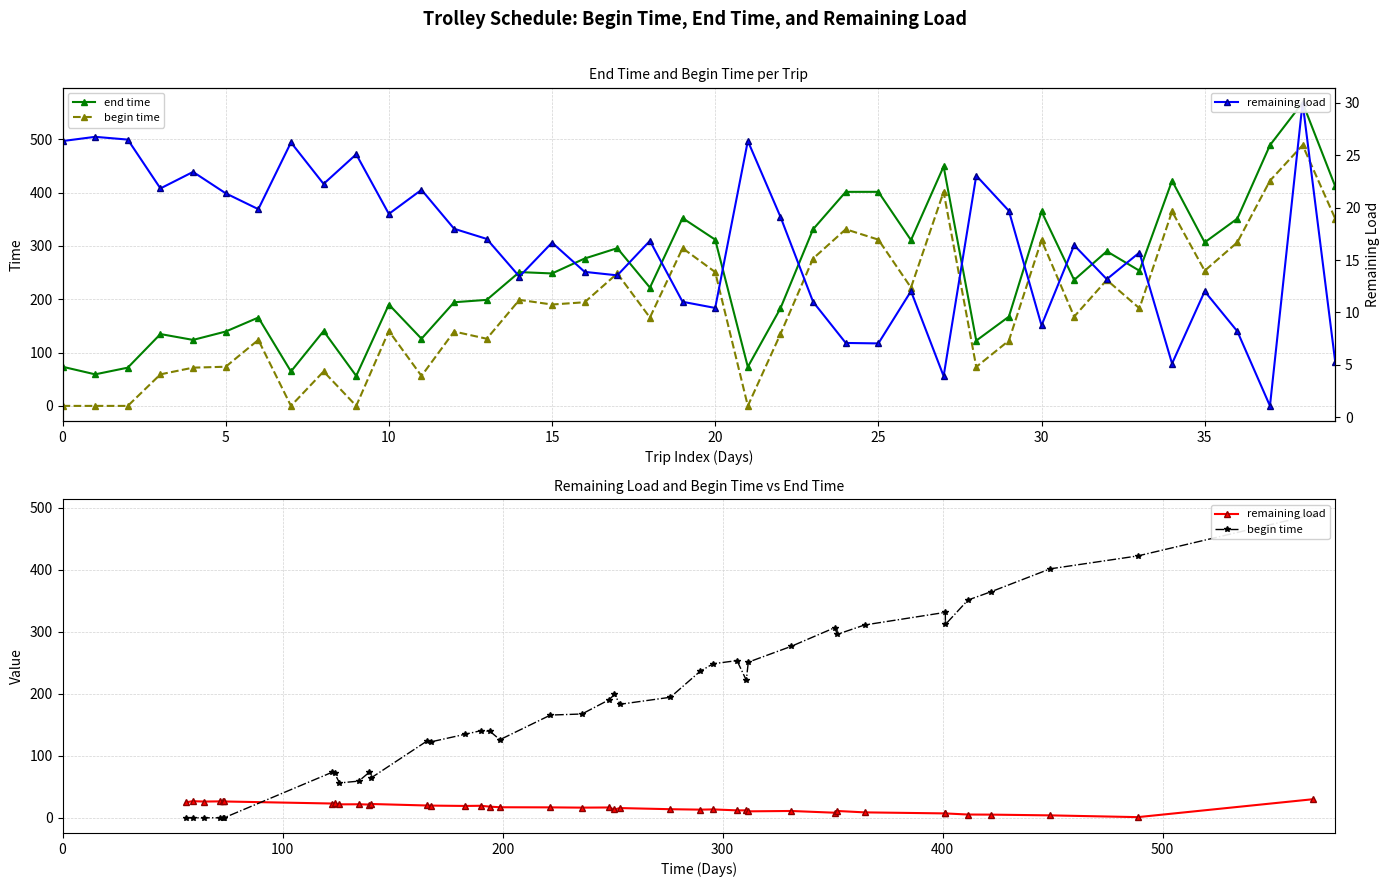

How many times do remaining load and begin time cross each other?

1